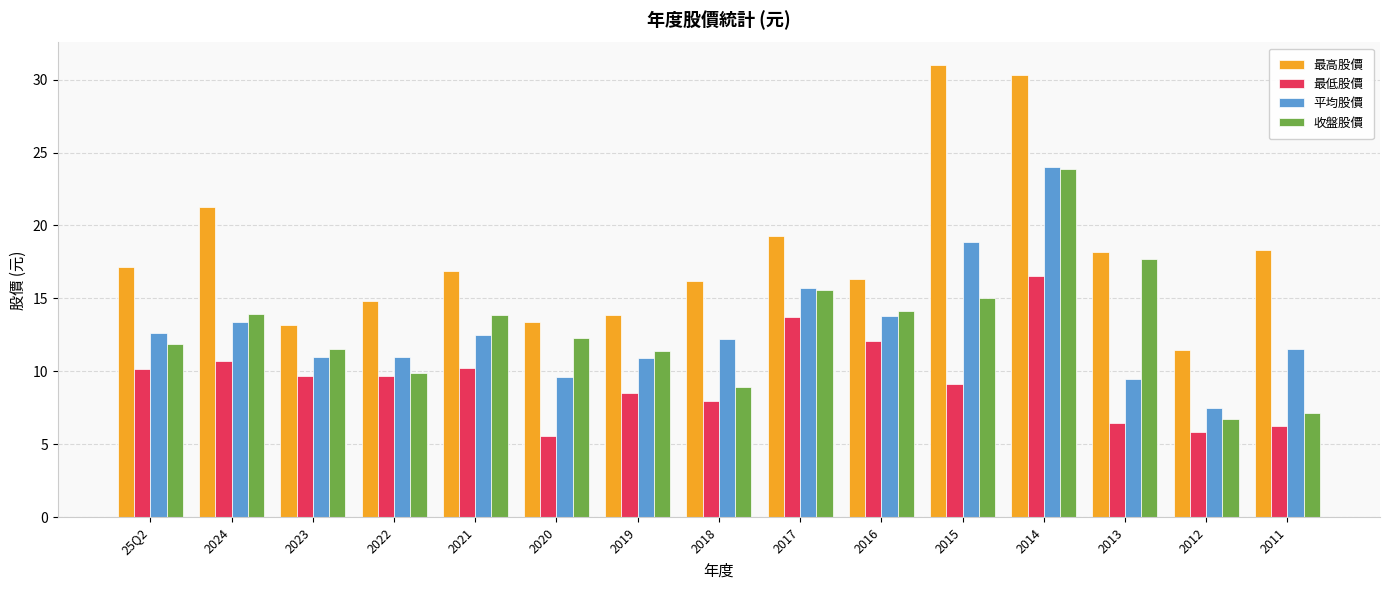

At 2024, list the series in order from largest to smallest.

最高股價, 收盤股價, 平均股價, 最低股價